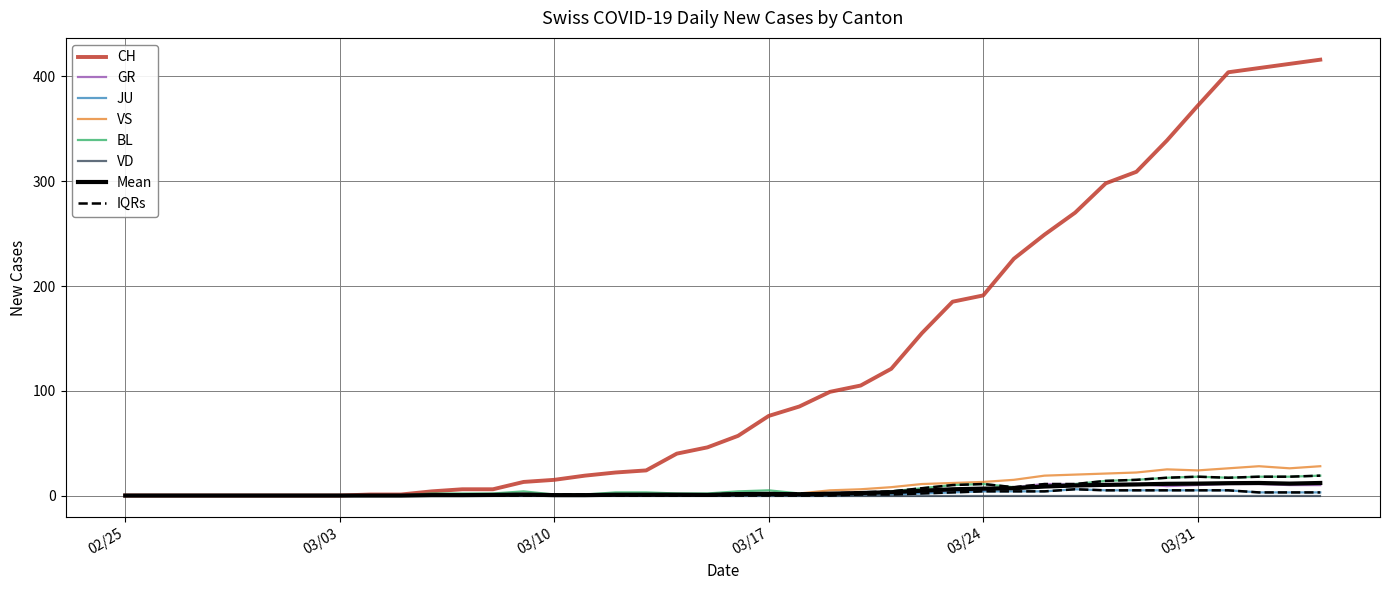

How many interior local valleys does the BL series have?

2